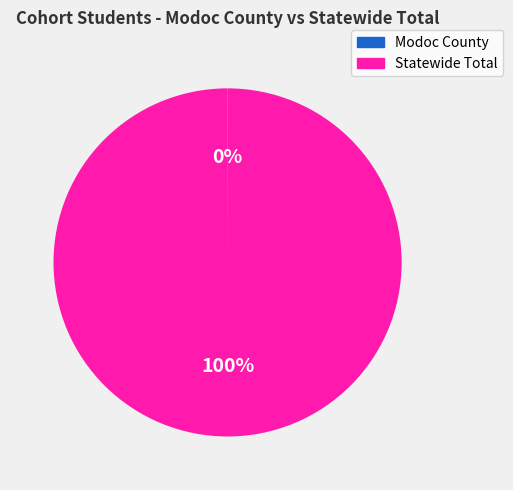

Which category has the biggest portion of the pie?

Statewide Total